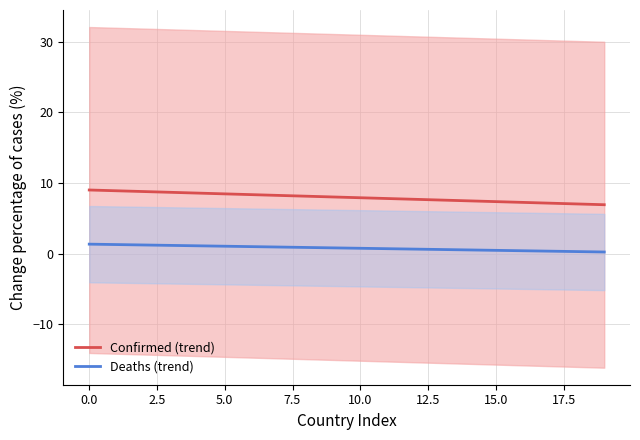

What value does the Confirmed (trend) series have at 12?

7.7